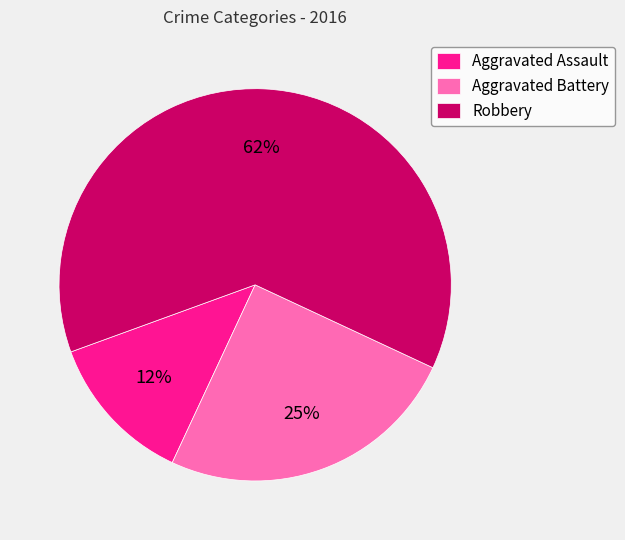

How many segments does this pie chart have?

3